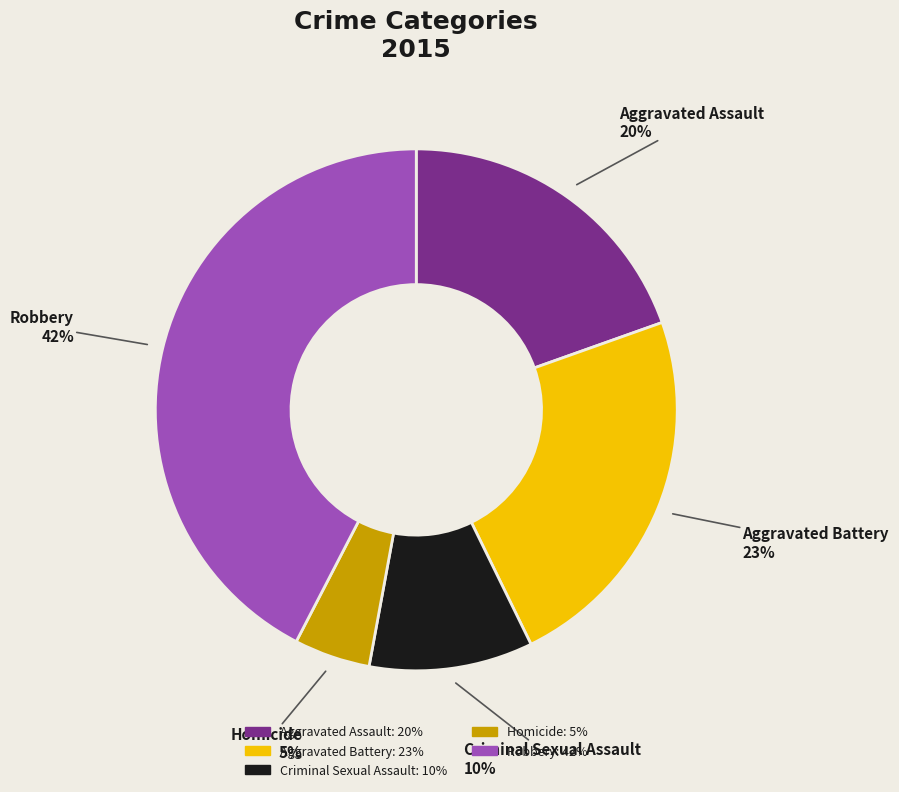

Is the sum of Aggravated Battery and Robbery greater than half?

Yes